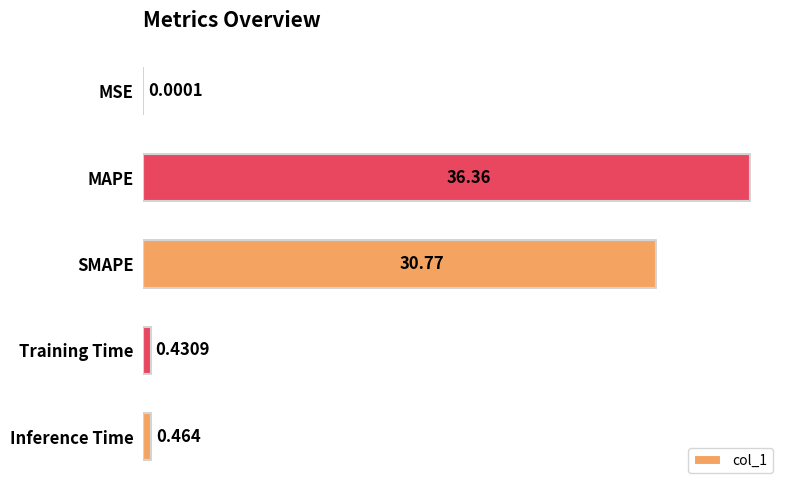

Count the number of data series in this chart.

1